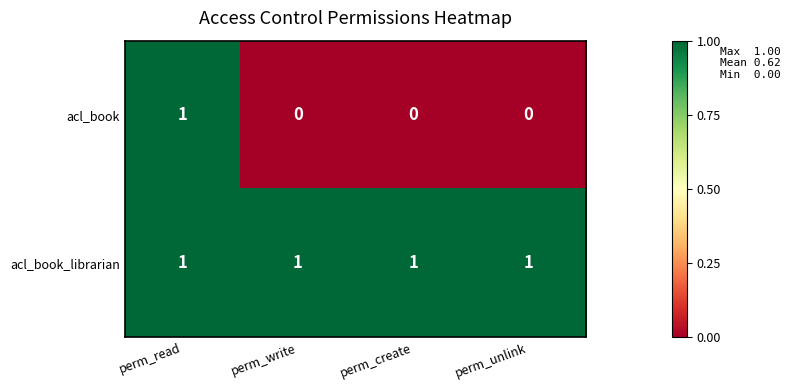

Reading left to right, transcribe all the data shown in this chart.

acl_book: 1	0	0	0
acl_book_librarian: 1	1	1	1